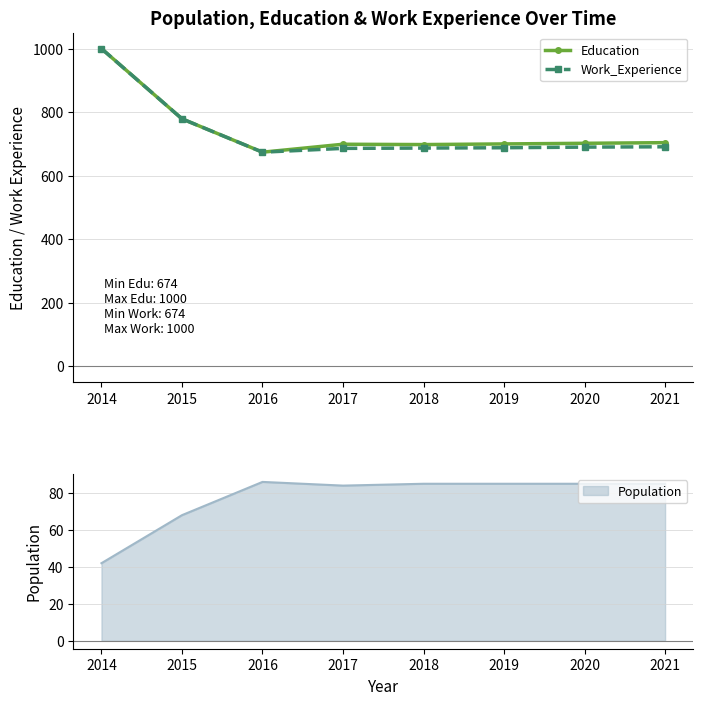

How many lines are shown in the chart?

2